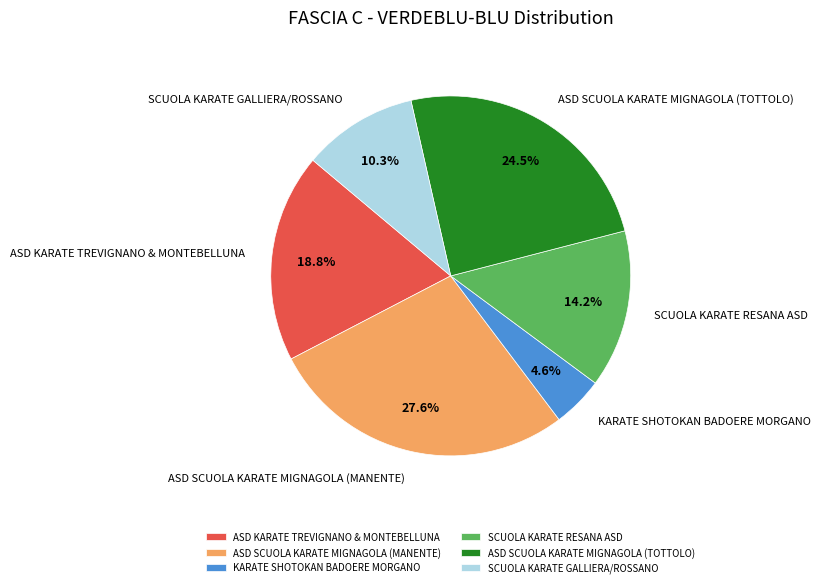

Approximately how many times larger is the value at ASD SCUOLA KARATE MIGNAGOLA (TOTTOLO) compared to ASD KARATE TREVIGNANO & MONTEBELLUNA?

1.3